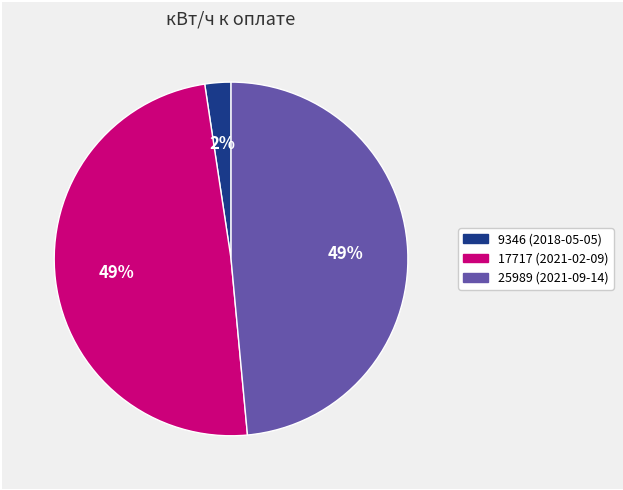

Does any single category account for the majority?

No